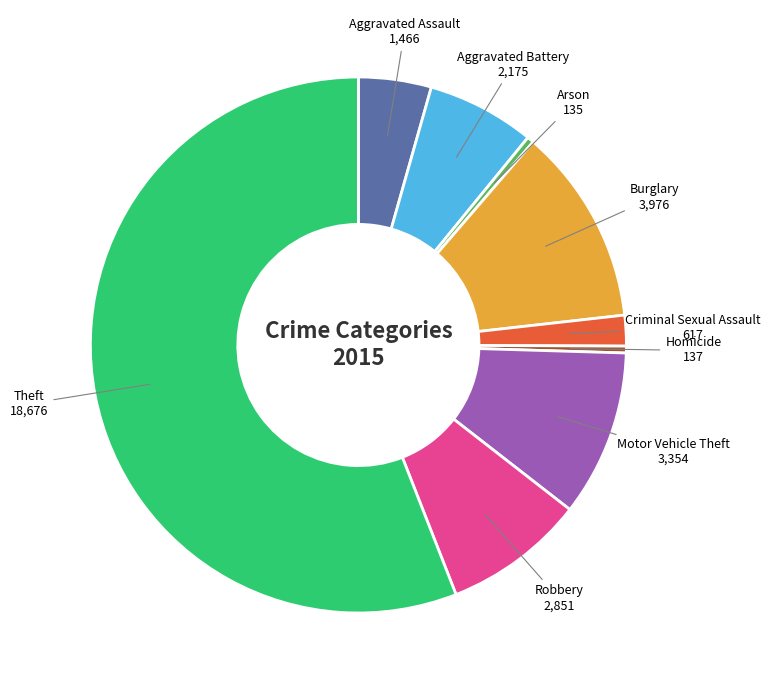

Is the sum of Homicide and Criminal Sexual Assault greater than half?

No